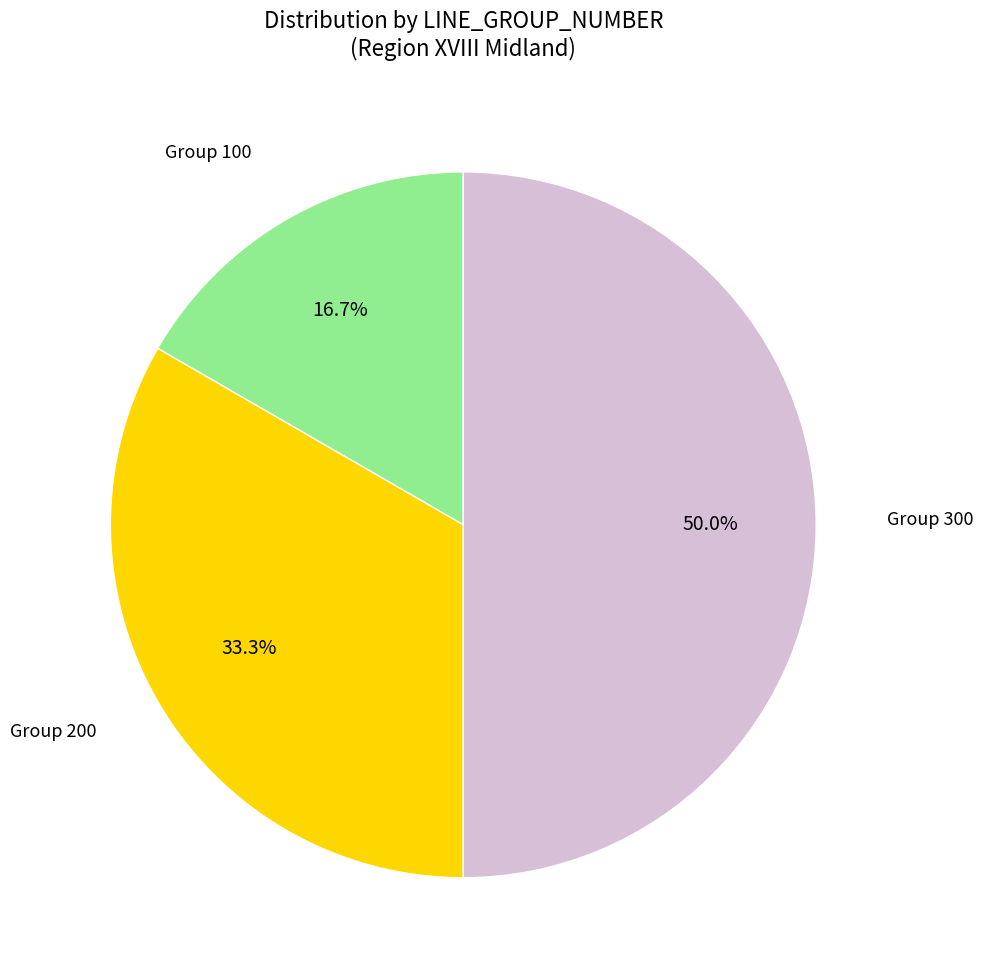

How many segments does this pie chart have?

3